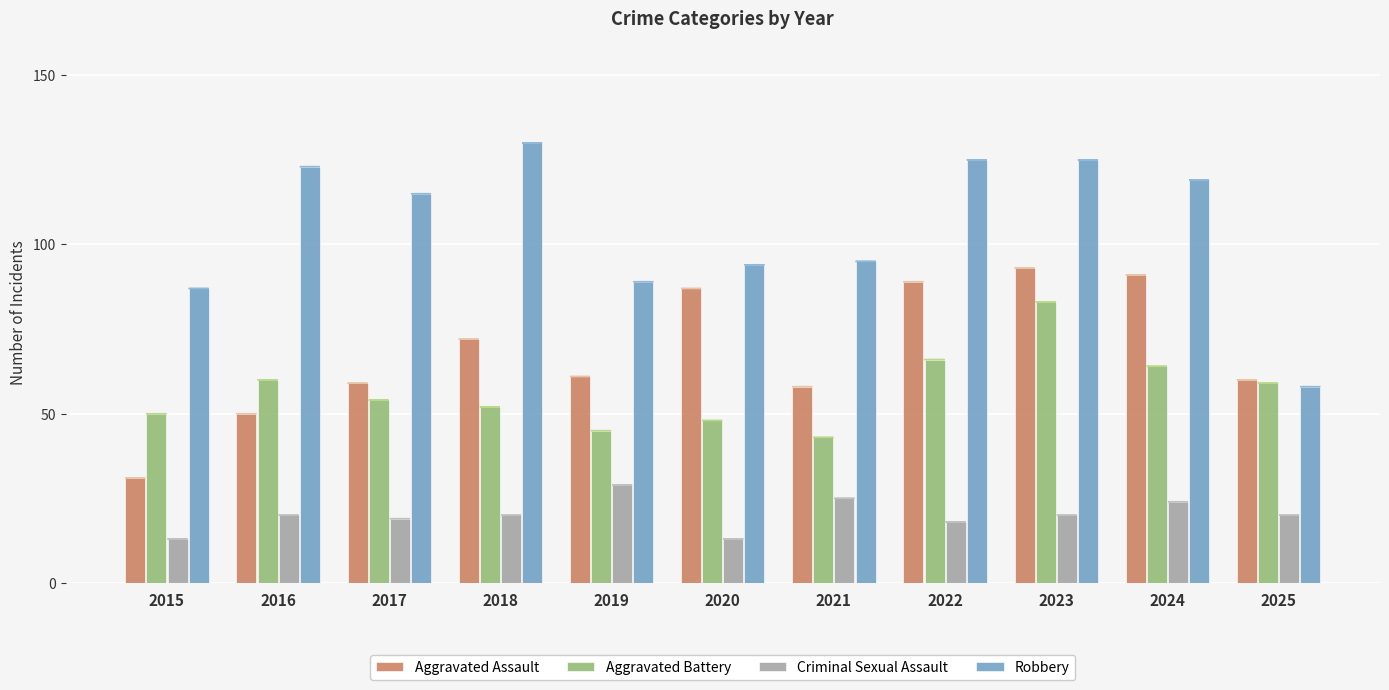

Rank the series at 2022 from highest to lowest value.

Robbery, Aggravated Assault, Aggravated Battery, Criminal Sexual Assault